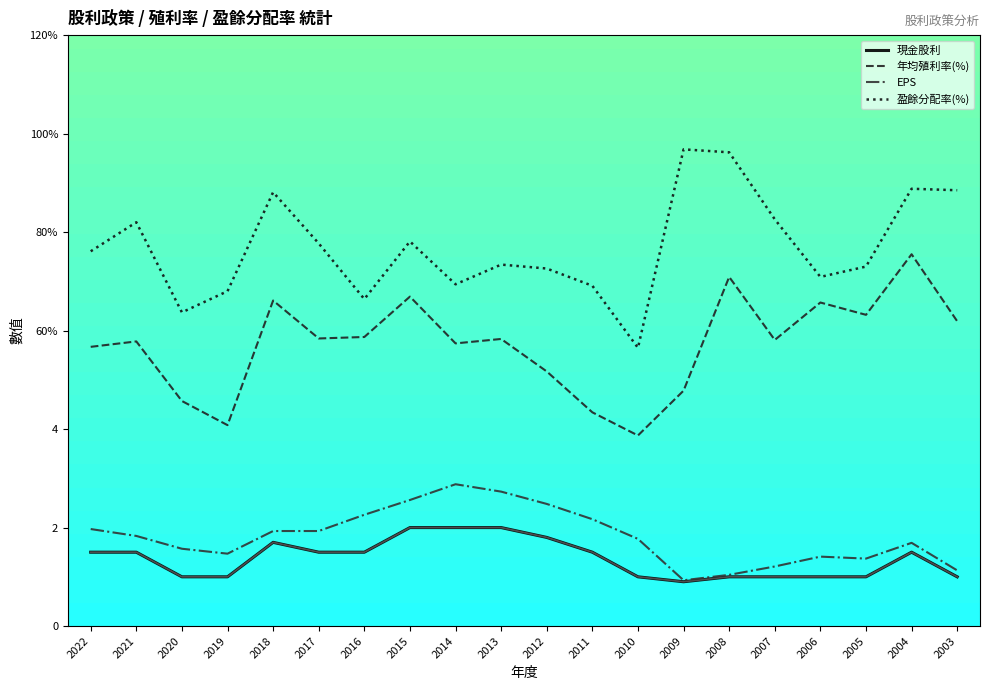

Does the chart display data point markers on the line(s)?

No